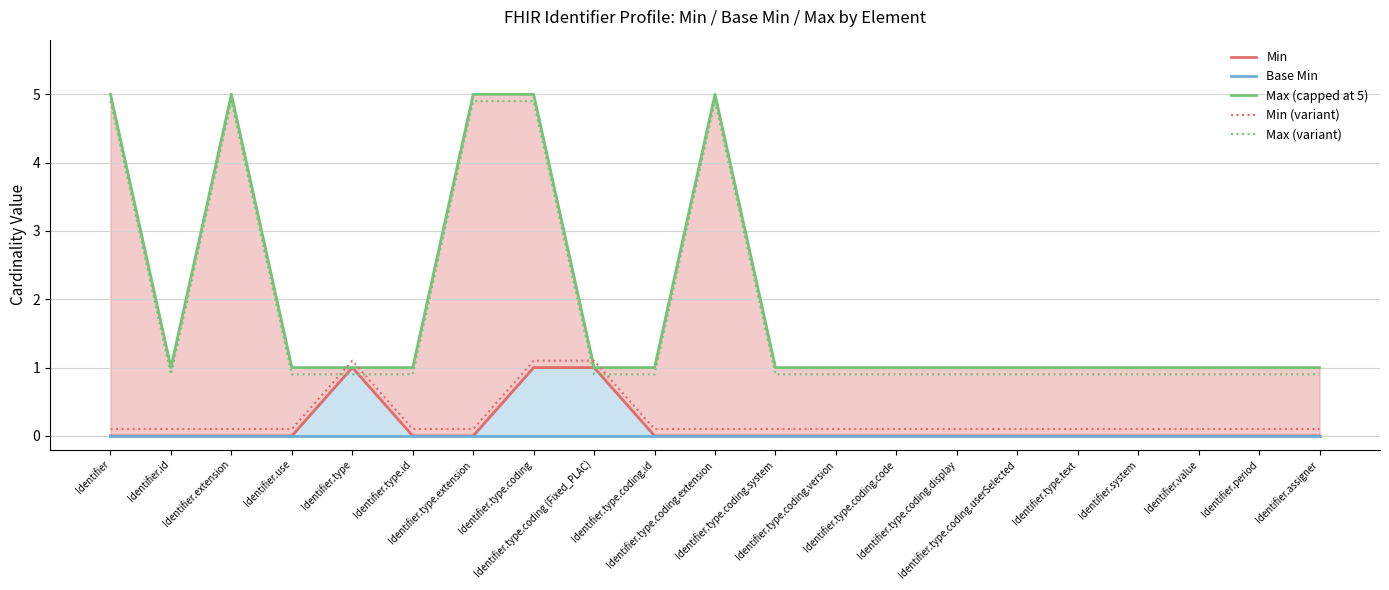

How many lines are shown in the chart?

5